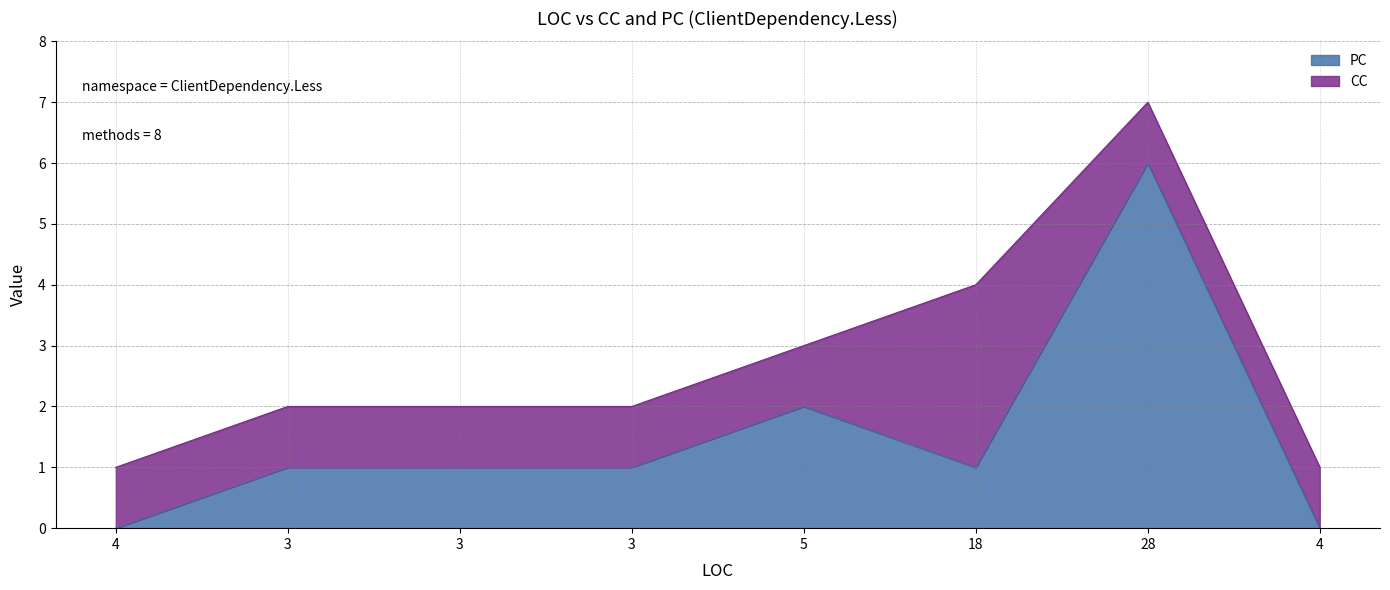

Is it true that the value at 18 is 1?

True